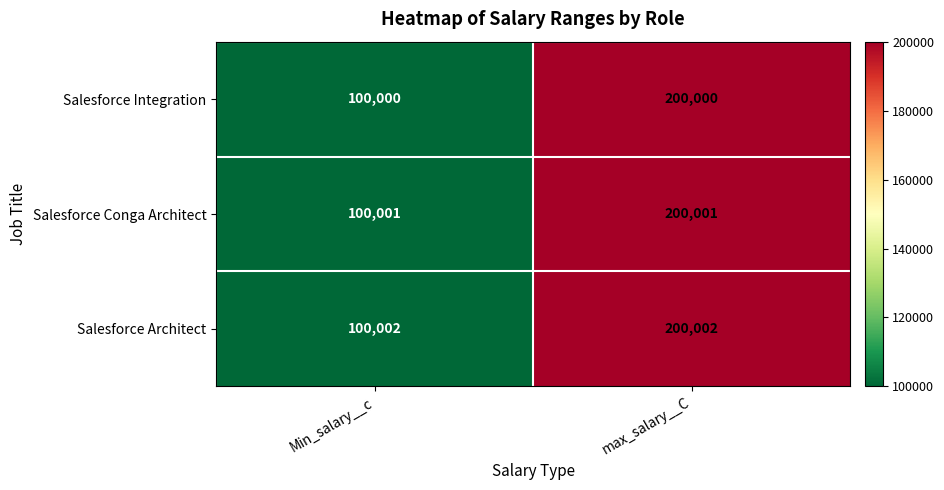

What is the sum of the Salesforce Integration values at max_salary__C and Min_salary__c?

300000